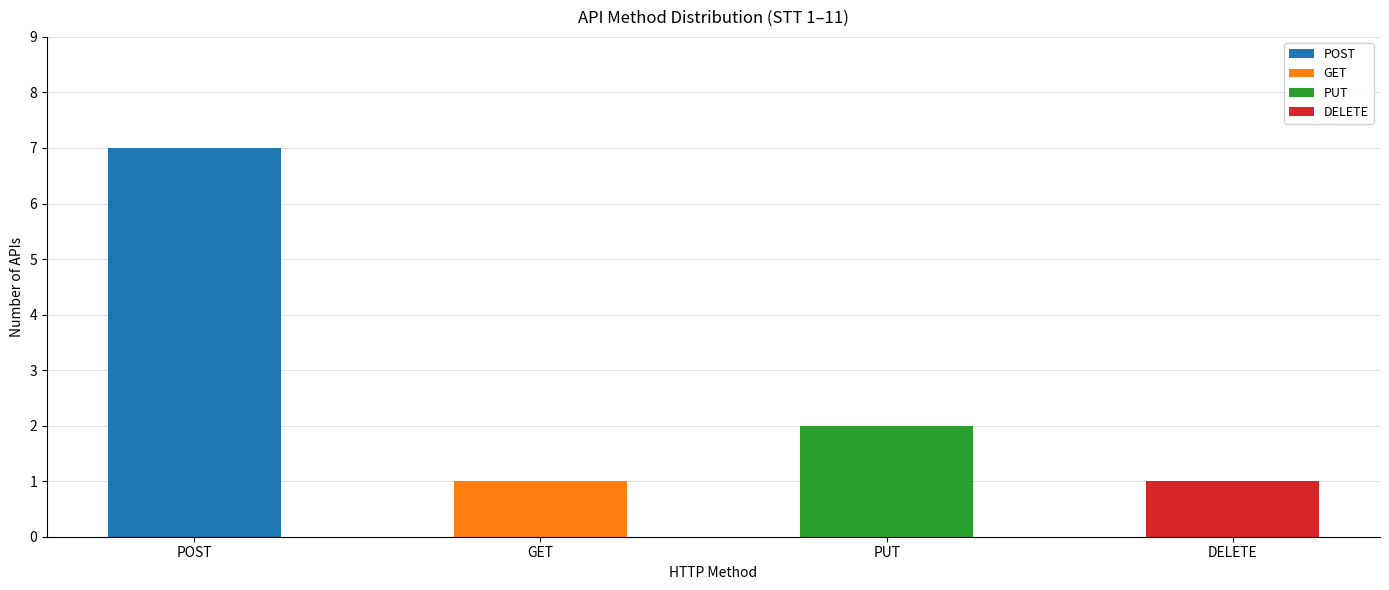

Between GET and PUT, which is larger?

PUT